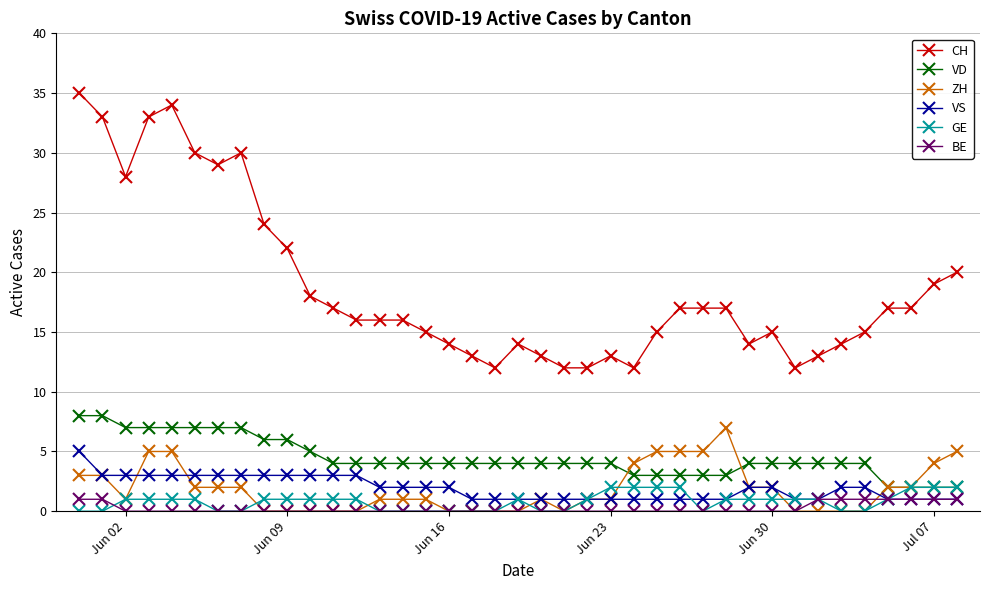

What are all the series names shown in the legend?

CH, VD, ZH, VS, GE, BE